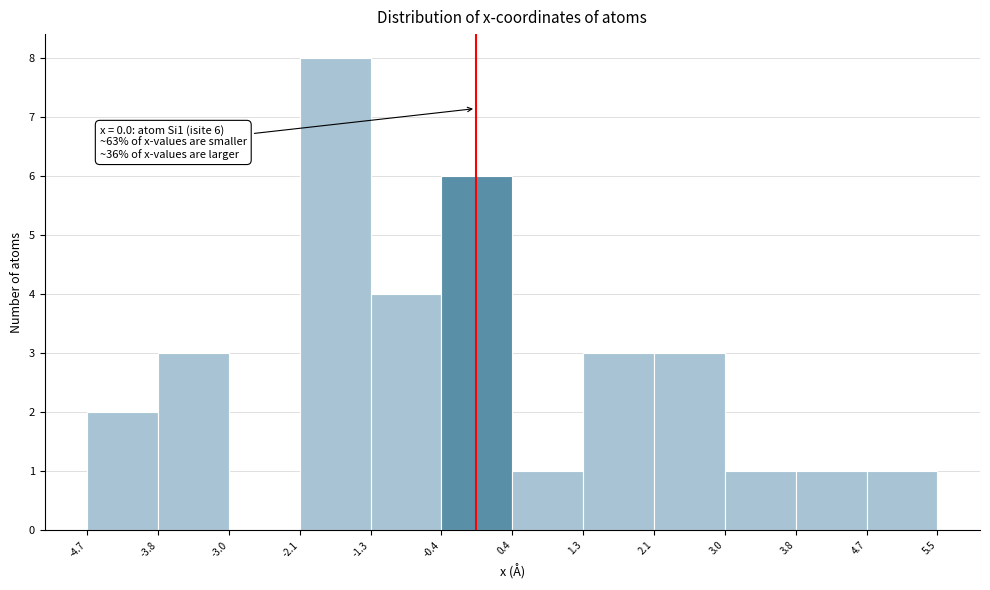

Over which range of the x-axis is the bar tallest?

-2.1 to -1.3